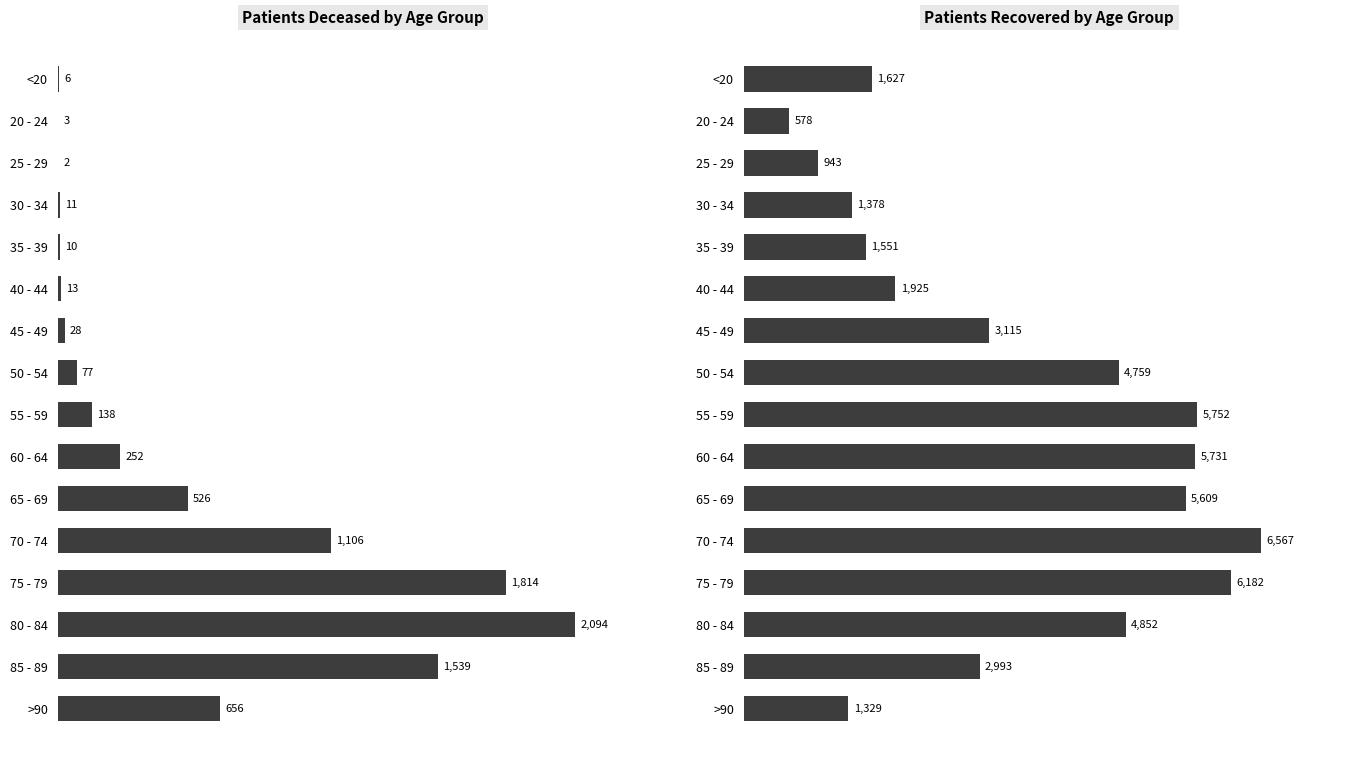

What value does the Patients Deceased by Age Group series have at 50 - 54?

77